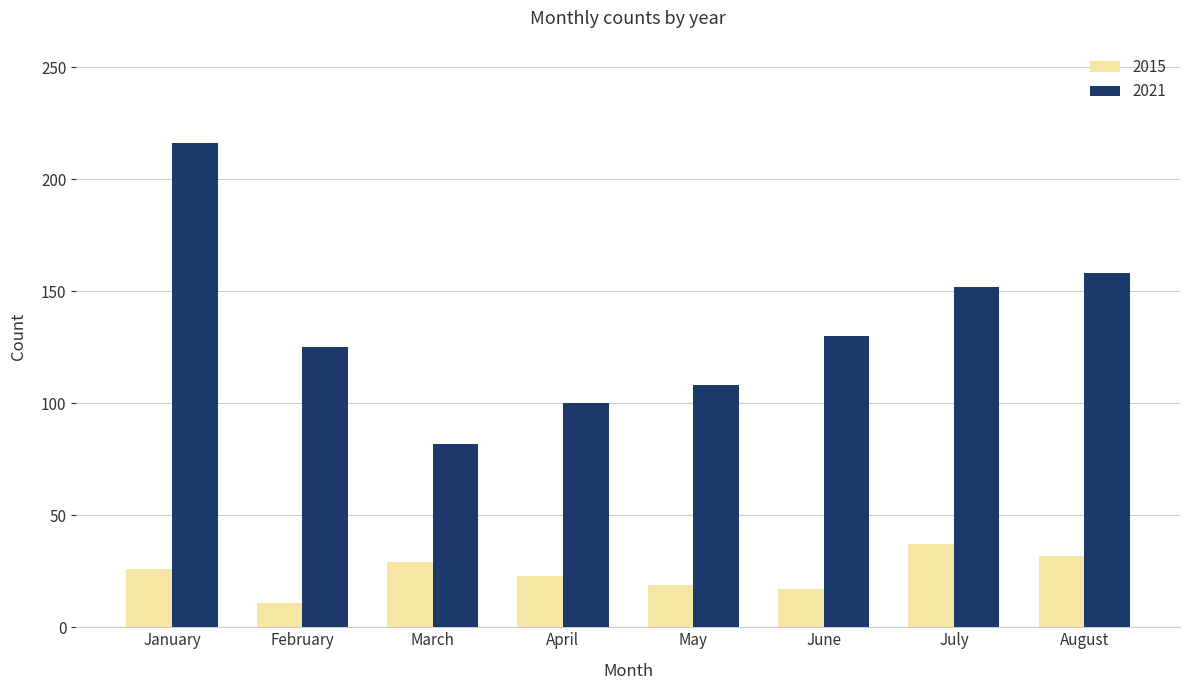

What is the sum of the 2021 values at February and May?

233